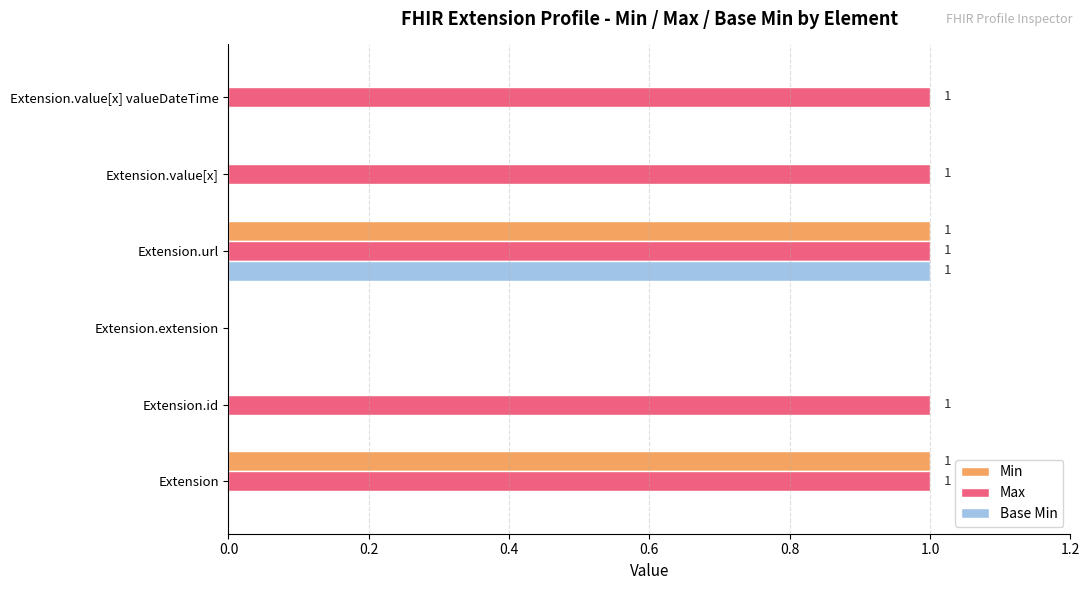

The Min series shows 1 at Extension.url. True or false?

True